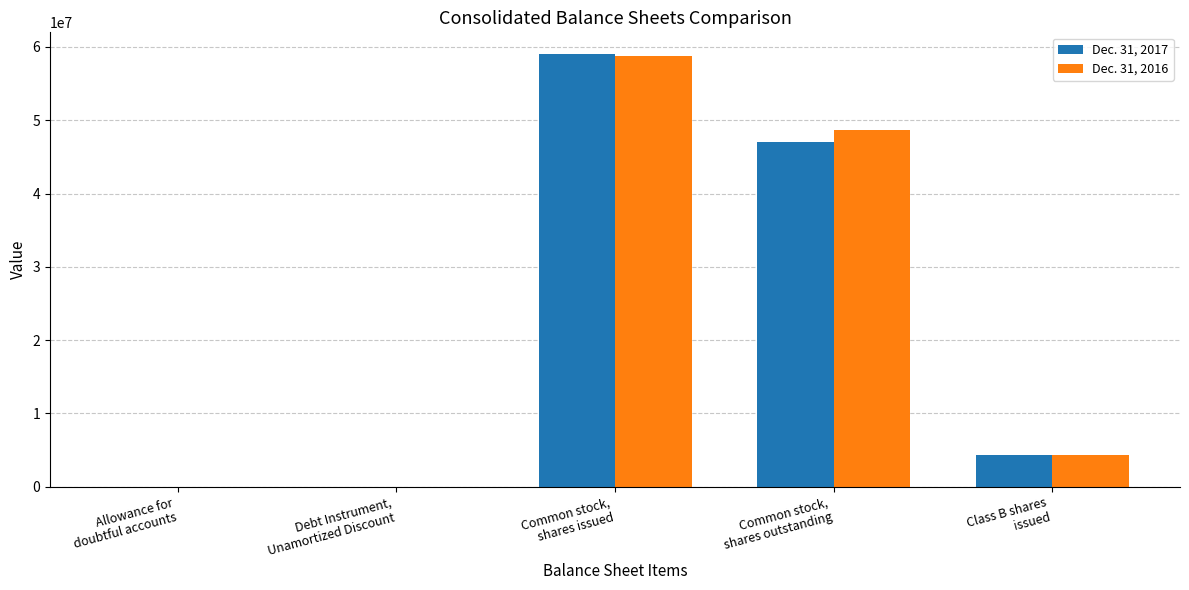

What is the maximum value shown in the chart?

59045762